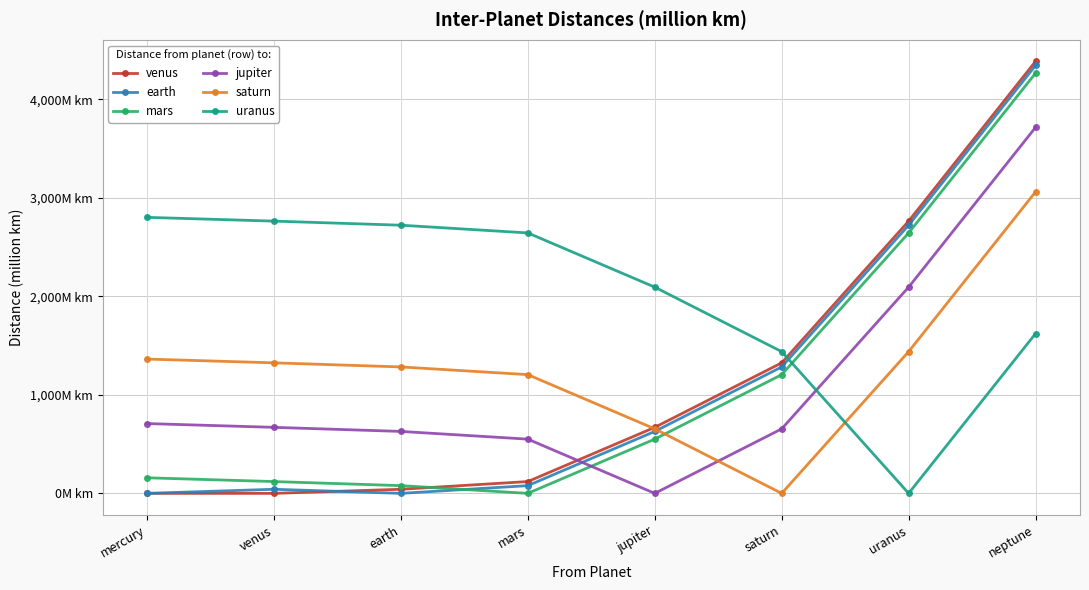

Where is jupiter nearest to the value 1858?

uranus